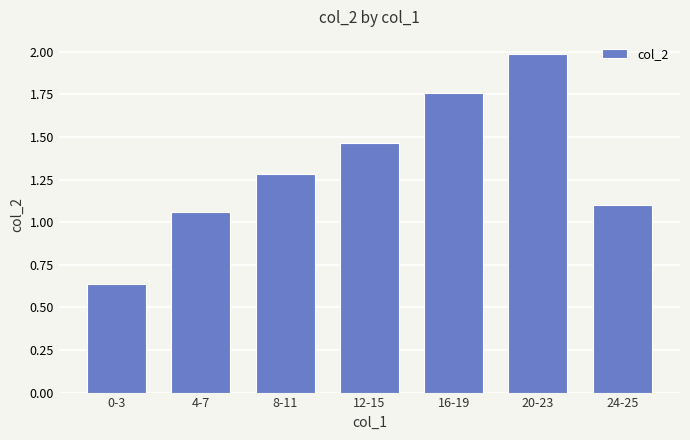

How many data points are above 1?

6